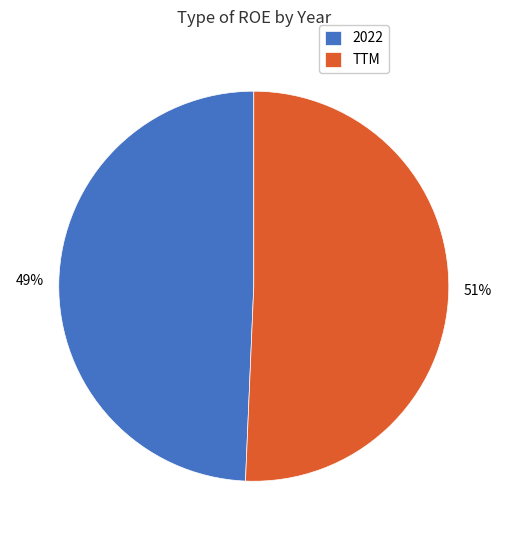

What is the largest slice in the pie chart?

TTM